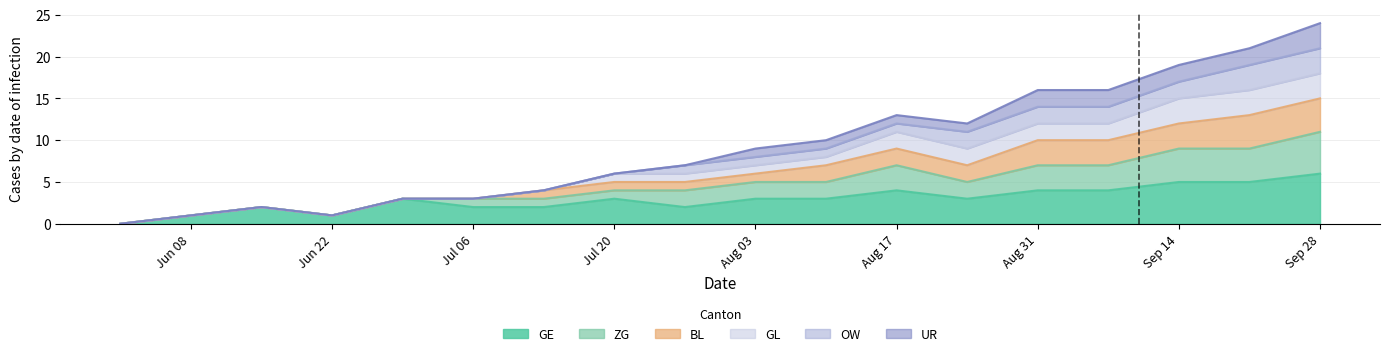

What is the highest value of the GE series?

6